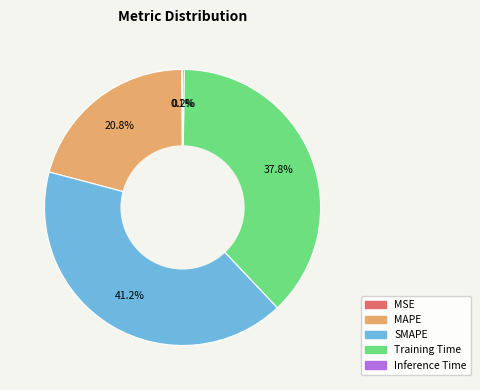

Is there a majority slice in this chart?

No